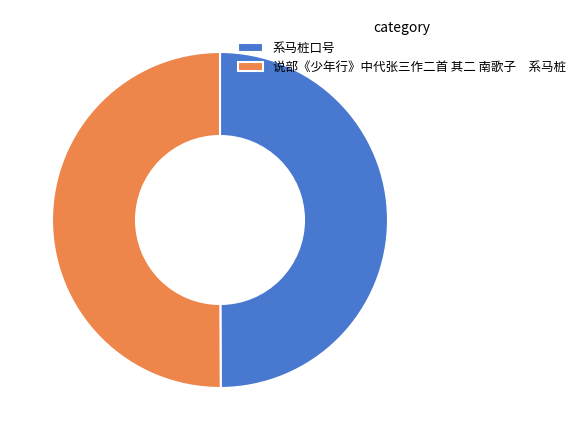

What is the ratio of the value at 系马桩口号 to the value at 说部《少年行》中代张三作二首 其二 南歌子 系马桩?

1.0